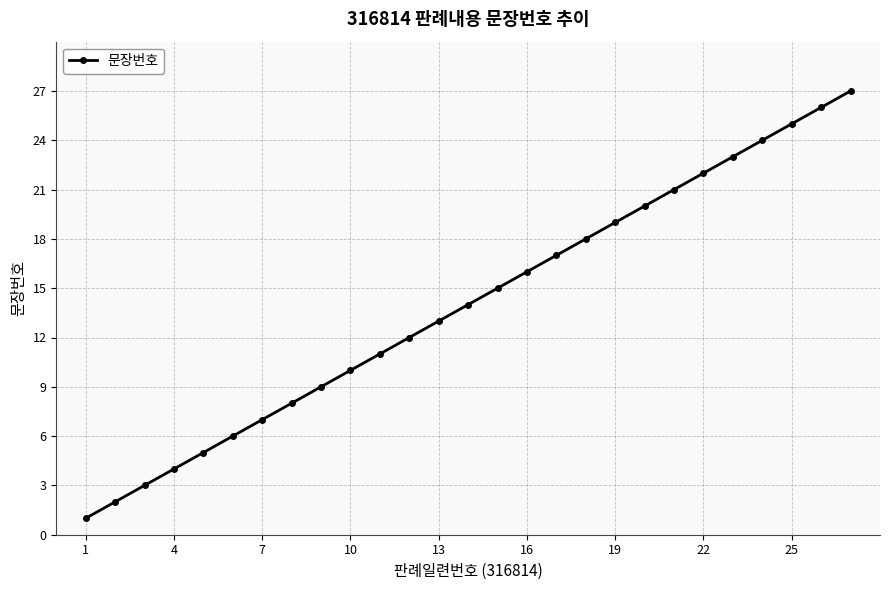

Does the chart have visible grid lines?

Yes